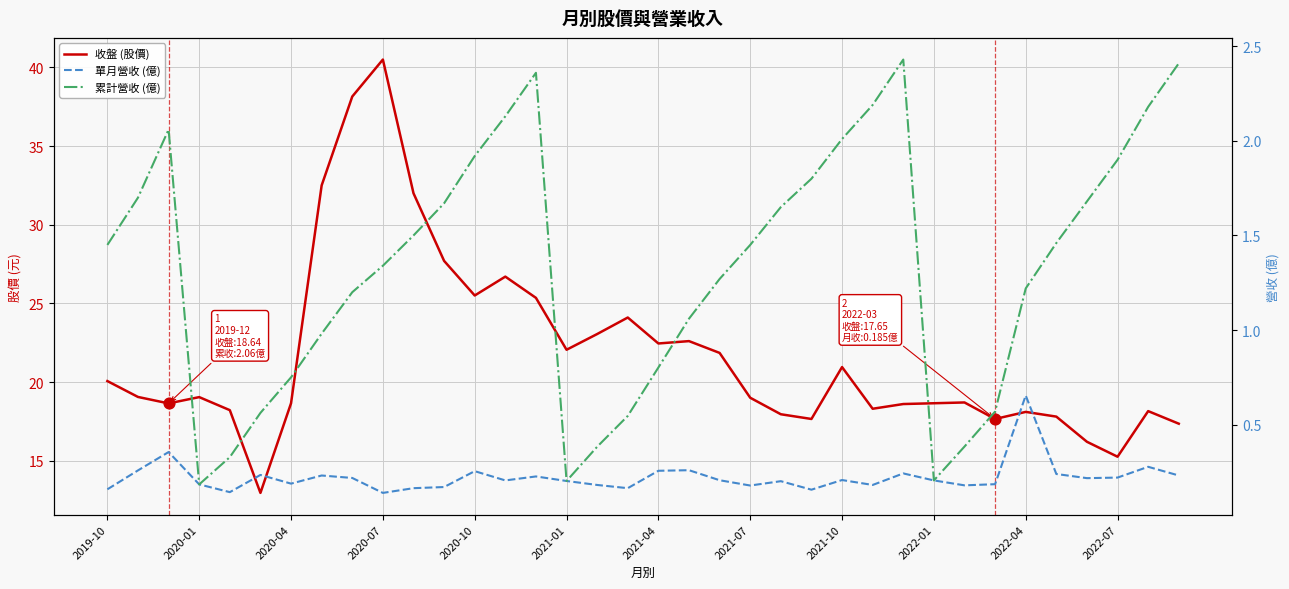

Which series contains the lowest Y value?

單月營收 (億)